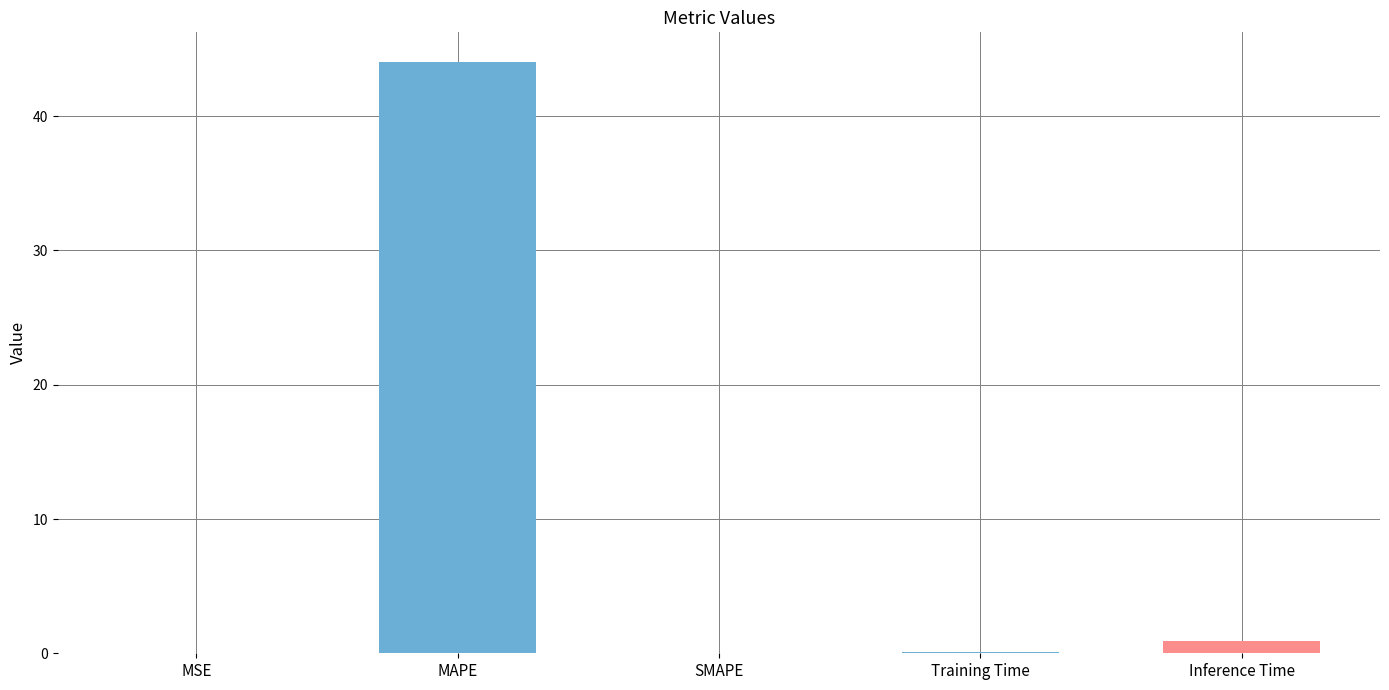

The value at SMAPE is 0.0. True or false?

True